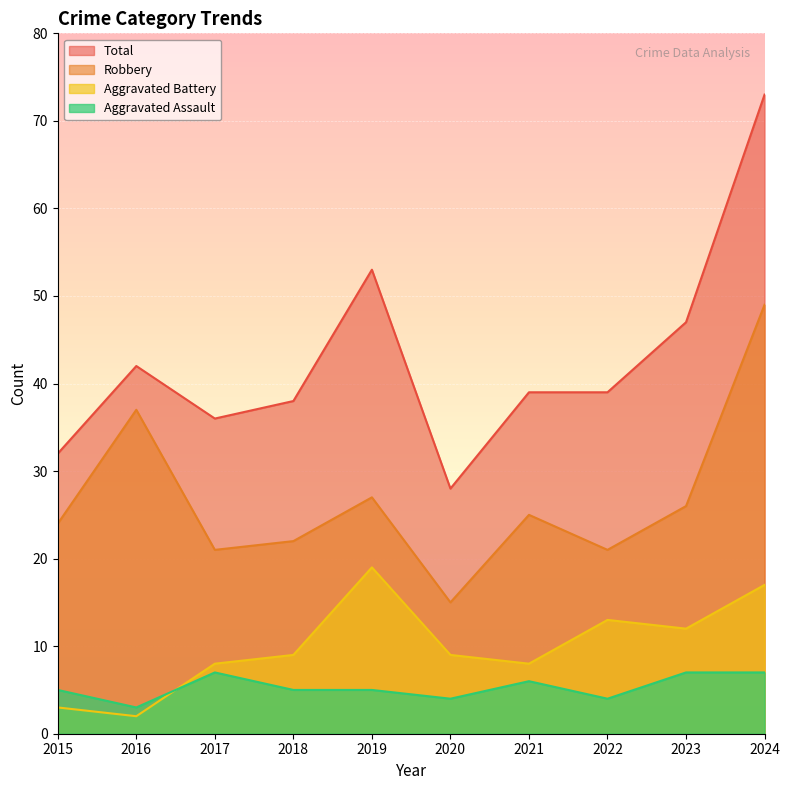

What are all the series names shown in the legend?

Total, Robbery, Aggravated Battery, Aggravated Assault